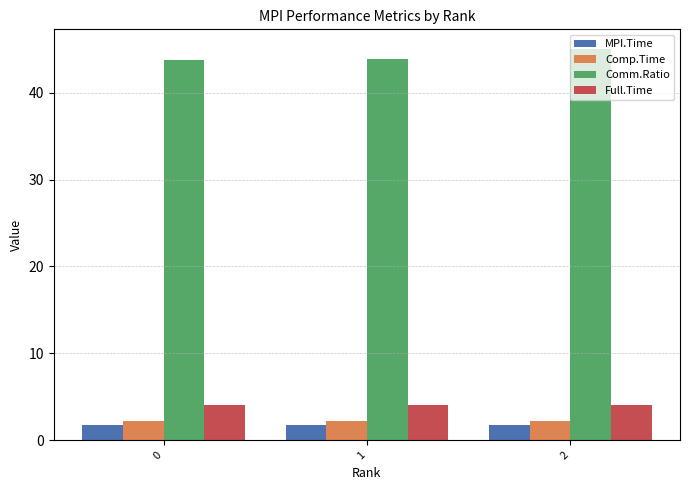

What is the average value of the Comp.Time series?

2.2